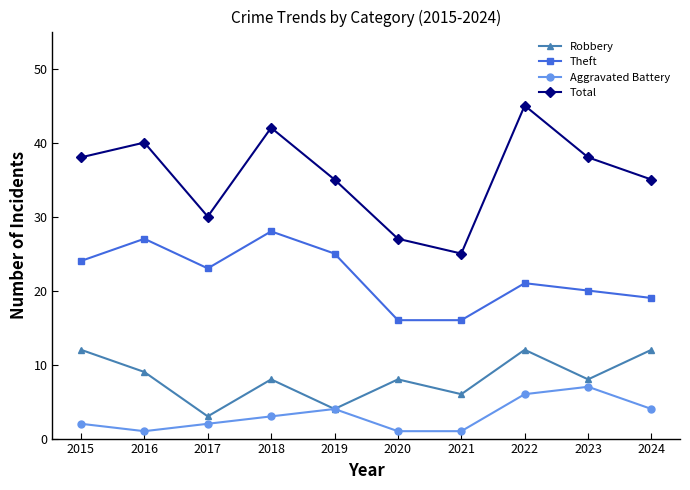

What value does the Theft series have at 2022, to the nearest 10?

20